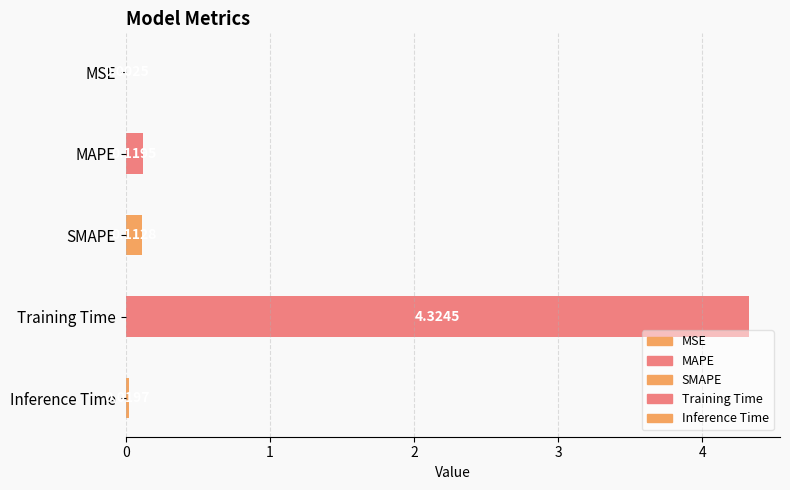

What is the average value?

0.9